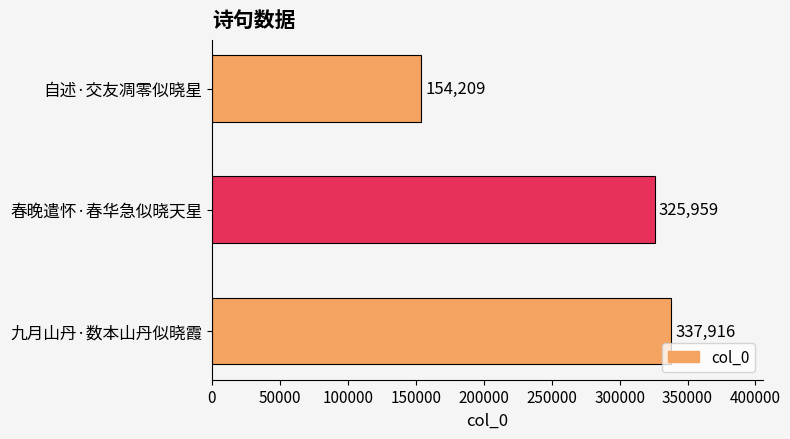

How many series are shown in this chart?

1